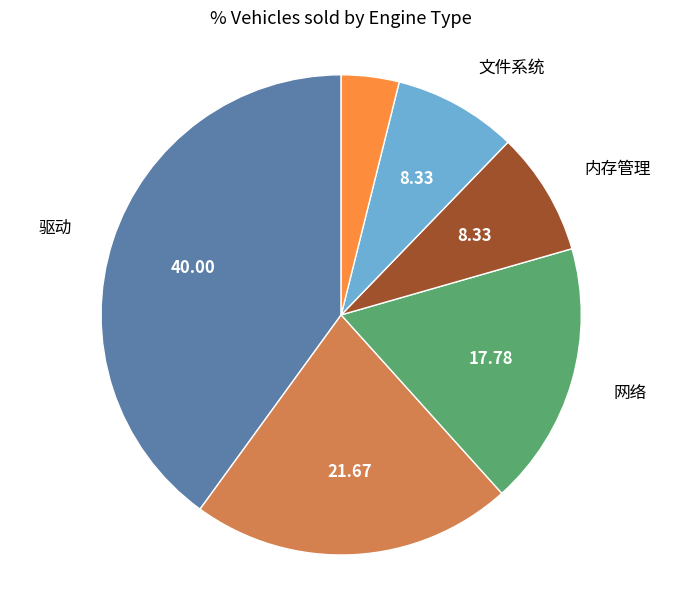

Does any single category account for the majority?

No